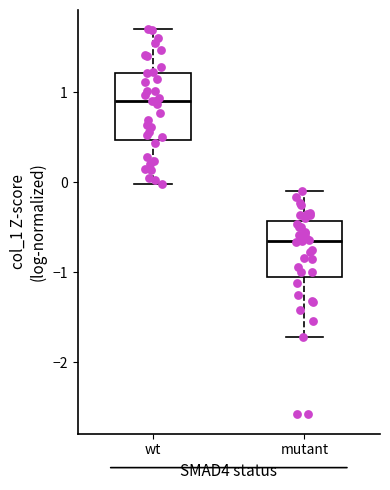

Reading left to right, transcribe this box plot: for each box, give where its median line is, the range the box spans, and where its two whiskers end, as read against the y-axis. The values are not printed on the chart, so give them approximately, as read against the axis.

wt: median 0.9, box 0.5 to 1.2, whiskers 0.0 to 1.7
mutant: median -0.6, box -1.1 to -0.4, whiskers -1.7 to -0.1